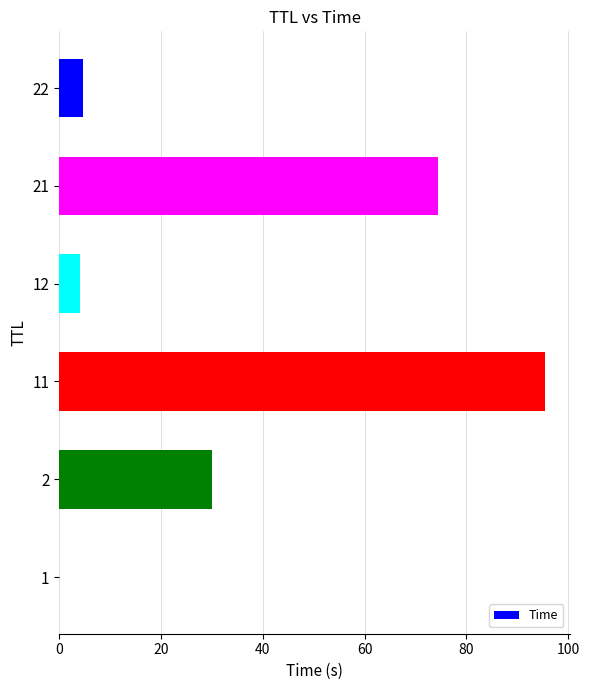

The chart shows a value of 4.1 at 12. True or false?

True